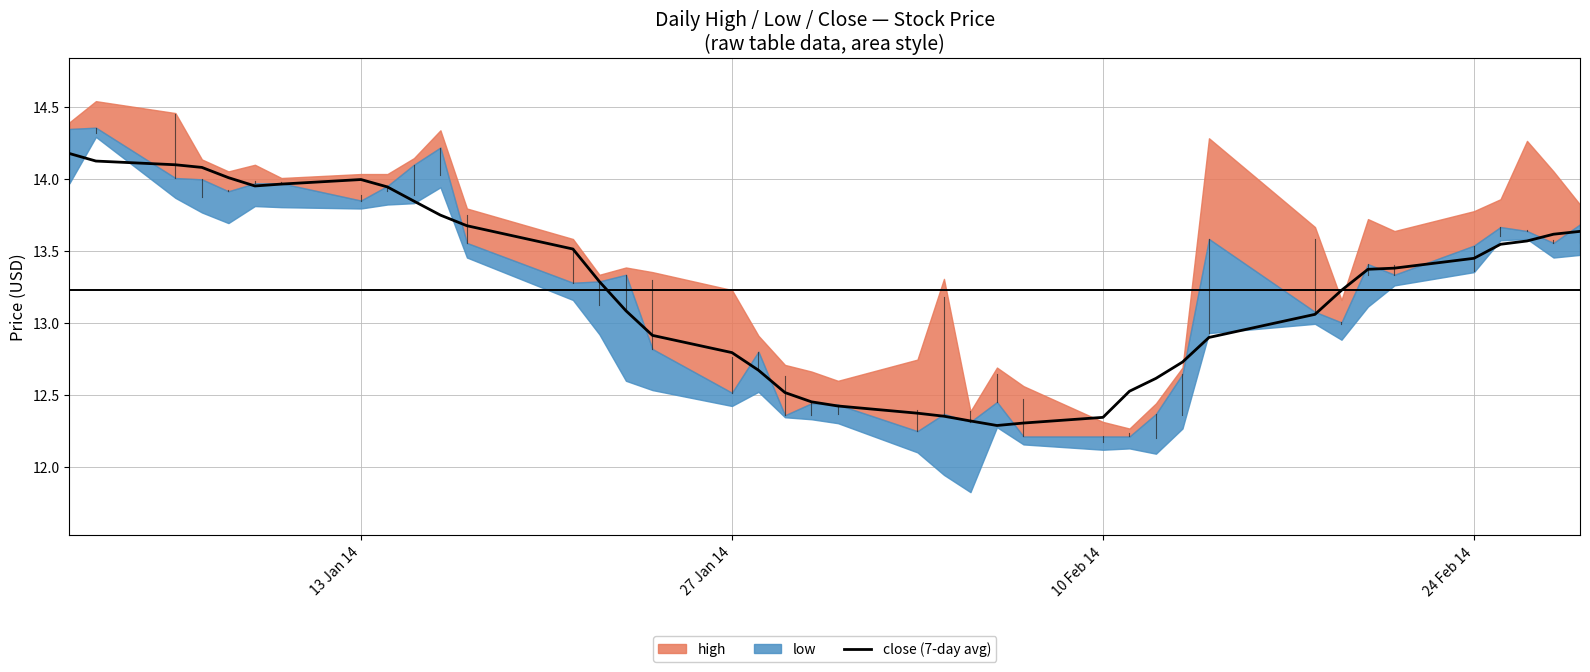

The value at 13 Jan 14 is 14.0. True or false?

True